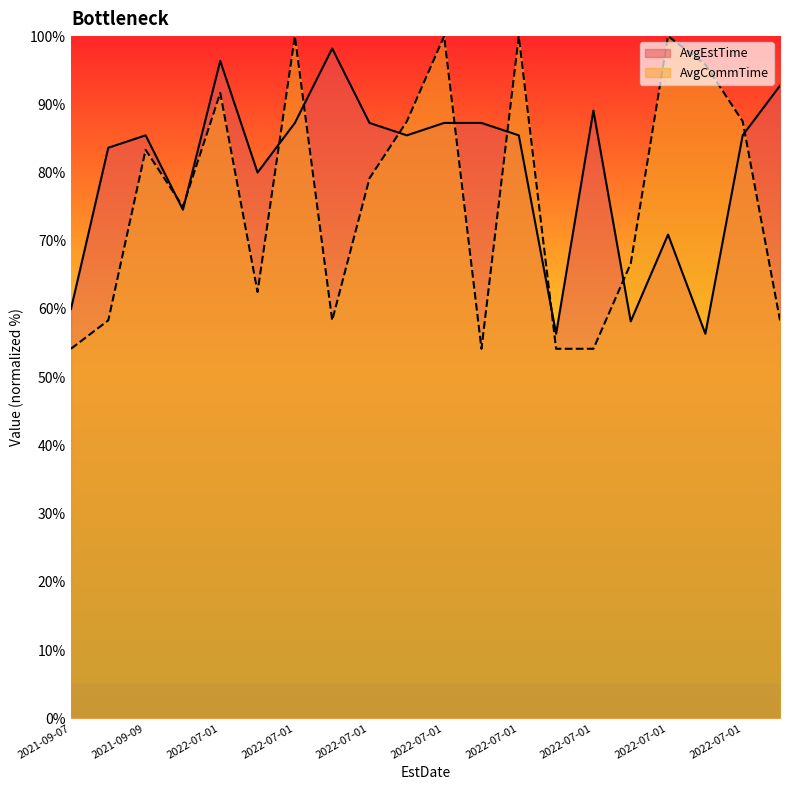

Reading right to left, what are all the values shown in this chart?

AvgEstTime: 92.7	85.5	56.4	70.9	58.2	89.1	56.4	85.5	87.3	87.3	85.5	87.3	98.2	87.3	80.0	96.4	74.5	85.5	83.6	60.0
AvgCommTime: 58.3	87.5	95.8	100.0	66.7	54.2	54.2	100.0	54.2	100.0	87.5	79.2	58.3	100.0	62.5	91.7	75.0	83.3	58.3	54.2